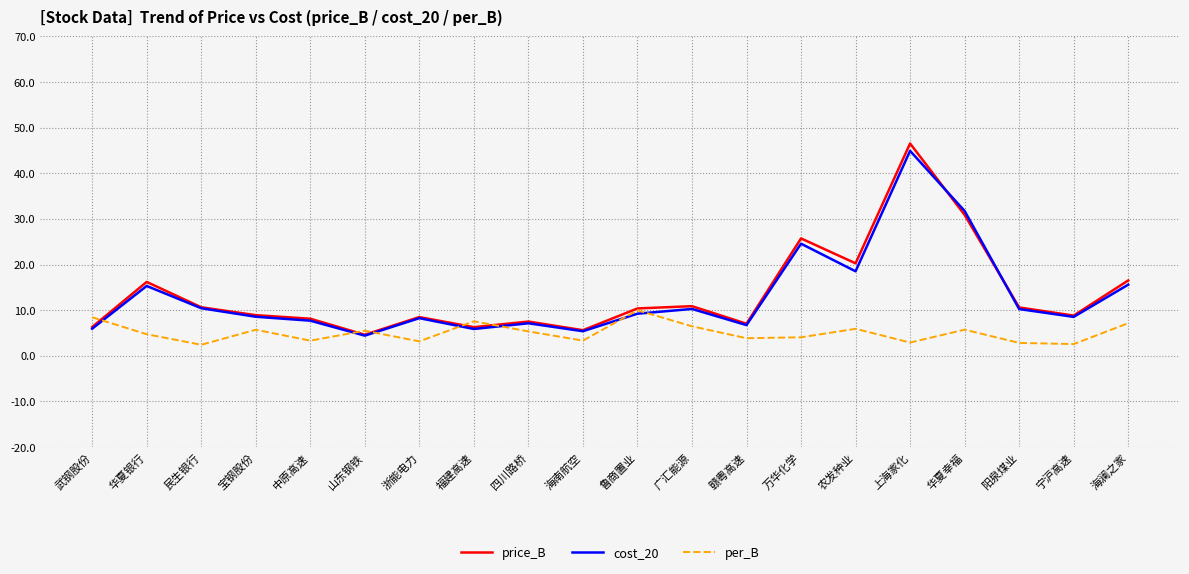

What is the maximum value for cost_20?

44.9